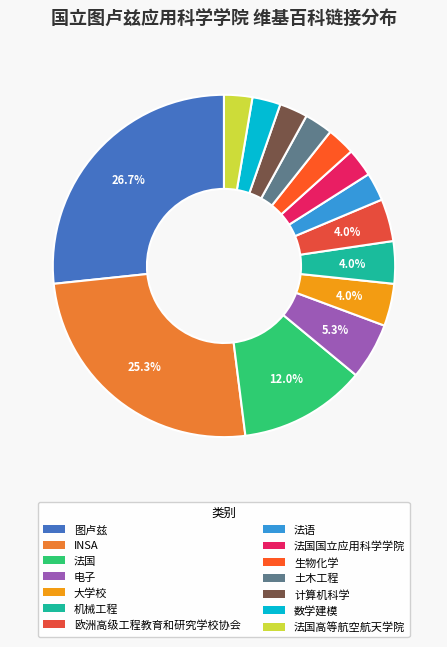

What percentage is the 法语 slice, to the nearest percent?

3%